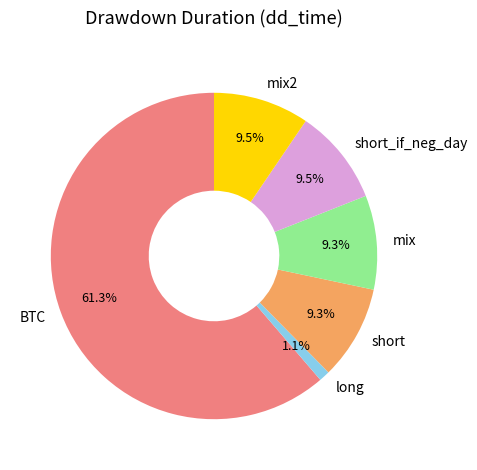

Do short_if_neg_day and mix2 together represent more than half of the pie?

No